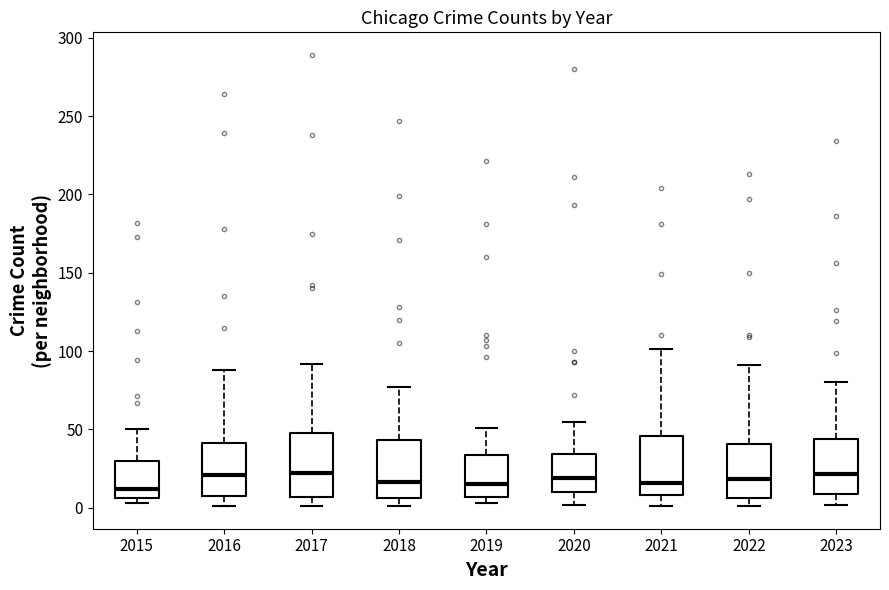

Reading left to right, transcribe this box plot: for each box, give where its median line is, the range the box spans, and where its two whiskers end, as read against the y-axis. The values are not printed on the chart, so give them approximately, as read against the axis.

2015: median 10, box 5 to 30, whiskers 5 (just below the box's lower edge) to 50
2016: median 20, box 5 to 40, whiskers 0 to 90
2017: median 20, box 5 to 50, whiskers 0 to 90
2018: median 15, box 5 to 45, whiskers 0 to 75
2019: median 15, box 5 to 35, whiskers 5 (just below the box's lower edge) to 50
2020: median 20, box 10 to 35, whiskers 0 to 55
2021: median 15, box 10 to 45, whiskers 0 to 100
2022: median 20, box 5 to 40, whiskers 0 to 90
2023: median 20, box 10 to 45, whiskers 0 to 80